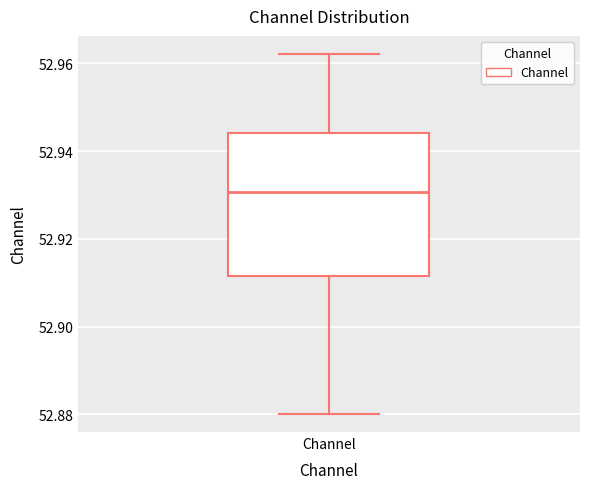

Transcribe this box plot: give where the median line is, the range the box spans, and where the two whiskers end, as read against the y-axis. The values are not printed on the chart, so give them approximately, as read against the axis.

median 52.930, box 52.912 to 52.944, whiskers 52.880 to 52.962